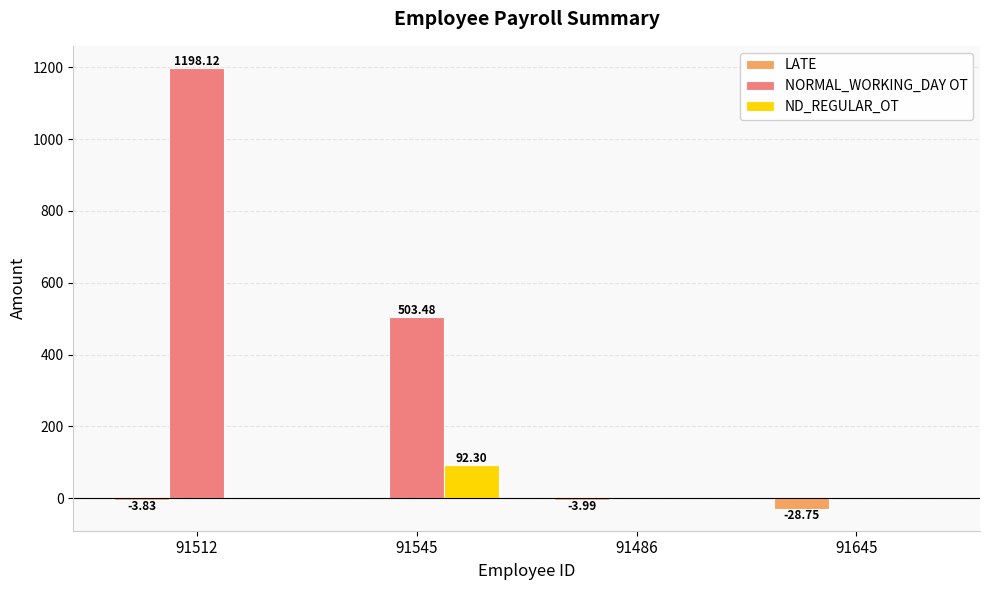

At which category is the sum across all series the highest?

91512